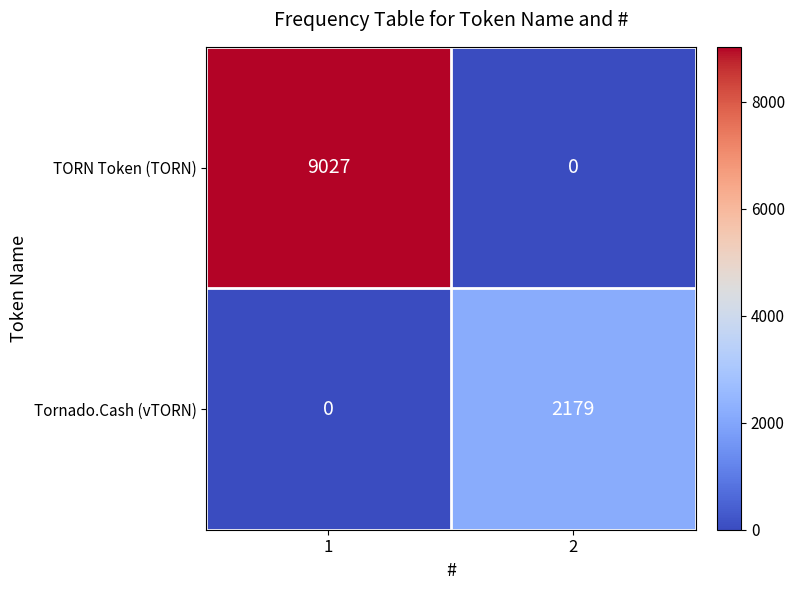

The TORN Token (TORN) series shows 9027 at 1. True or false?

True